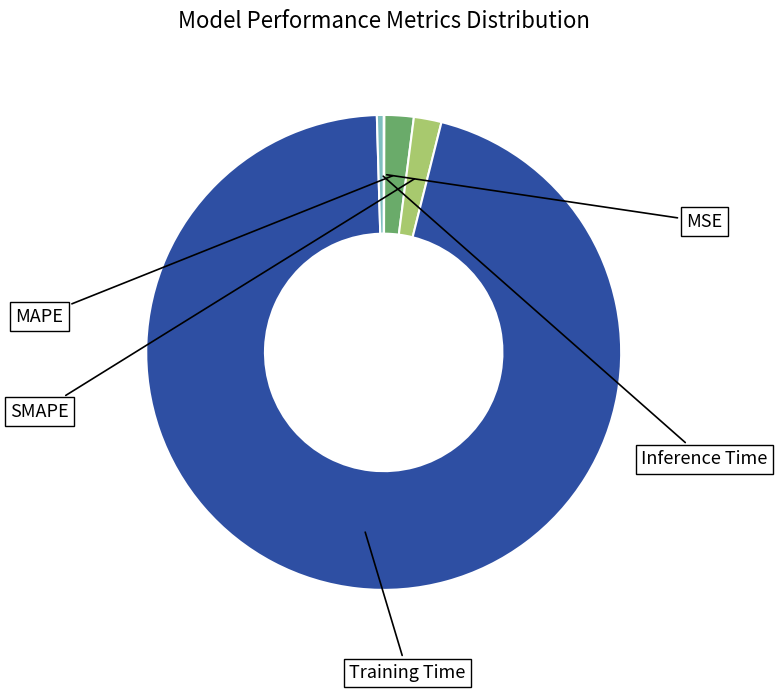

Which slice is the largest?

Training Time